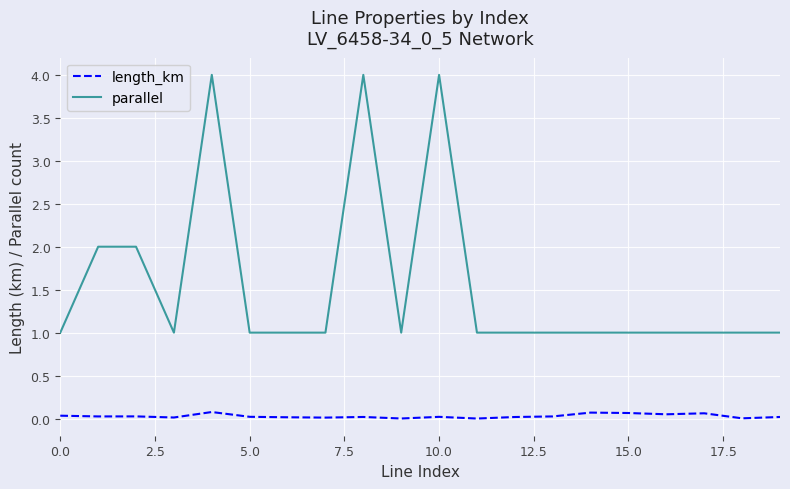

True or false: length_km and parallel cross at least once.

False